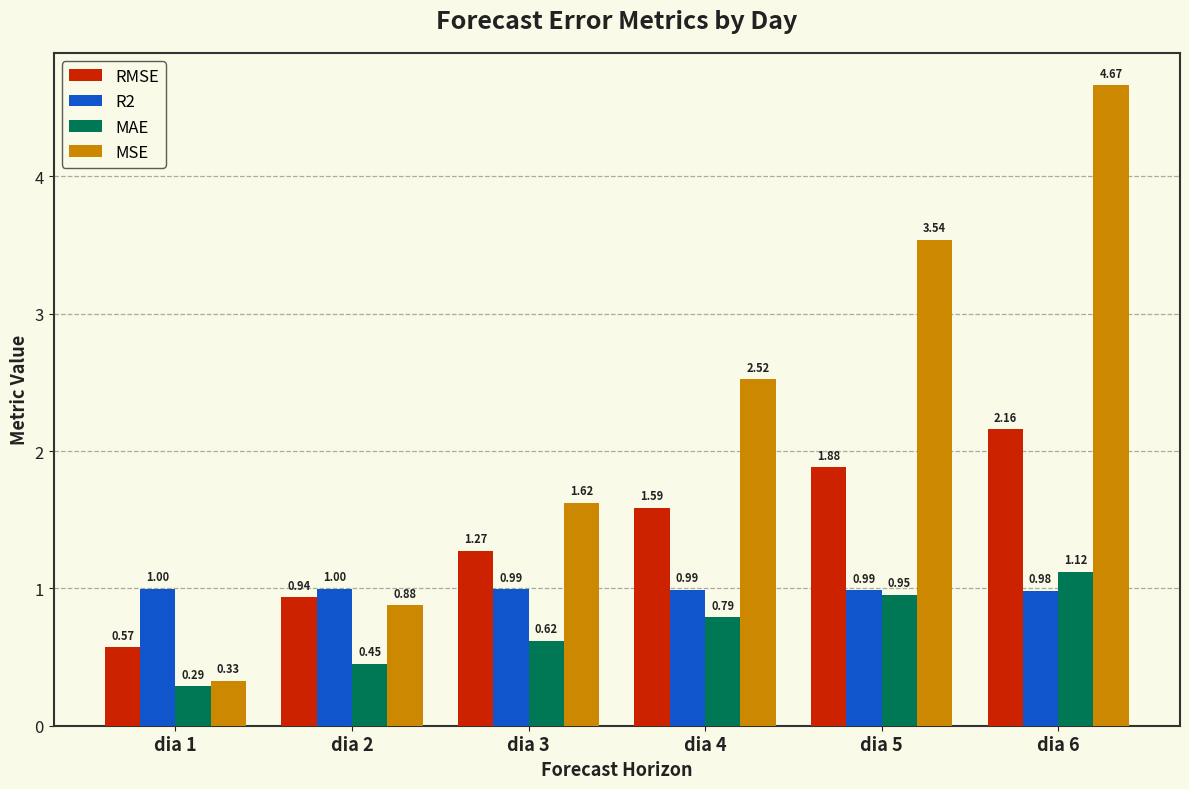

What is the sum of the RMSE values at dia 1 and dia 3?

1.8